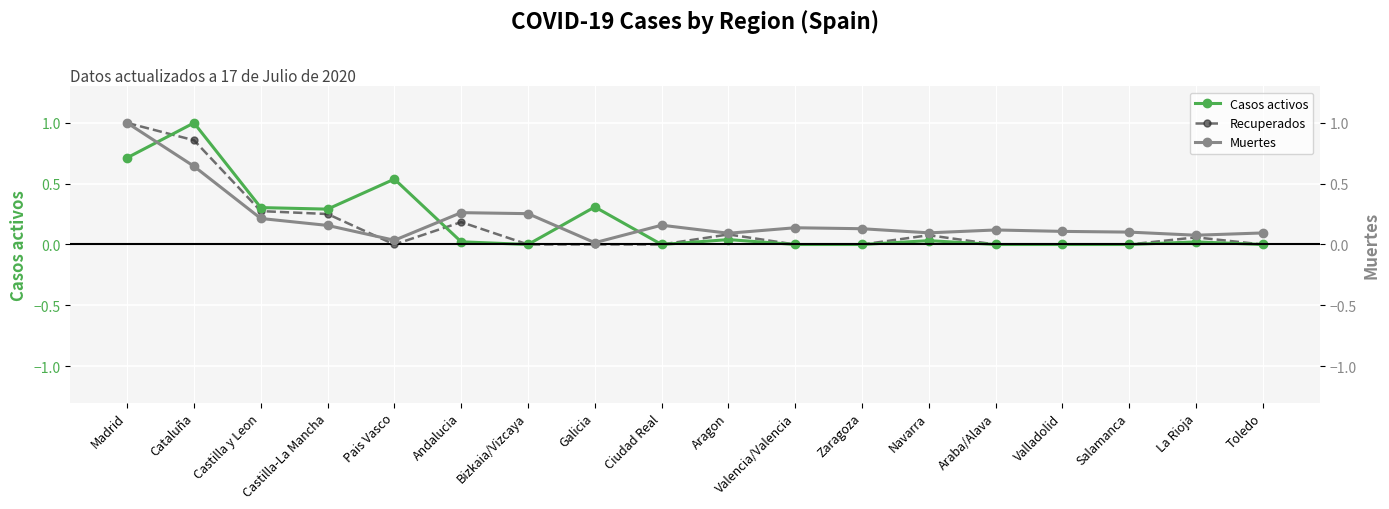

Is the value of Casos activos at Salamanca greater than the value of Recuperados at Andalucia?

No